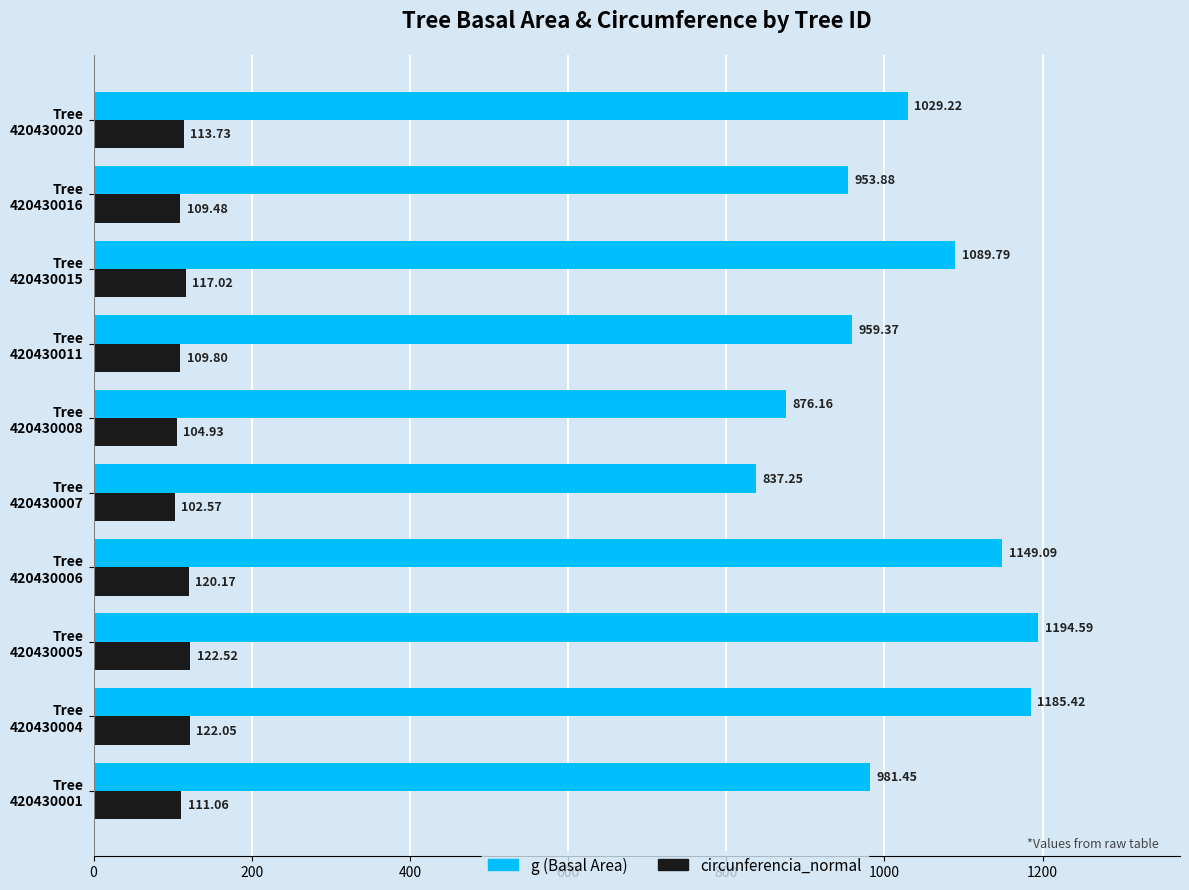

What is the average value of the circunferencia_normal series?

113.3